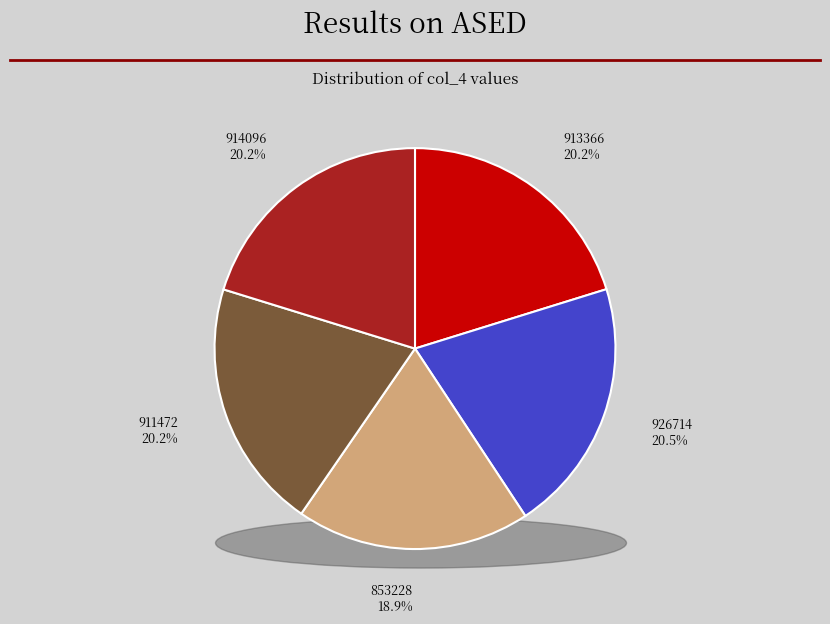

How much of the chart is everything except 913366?

79.8%